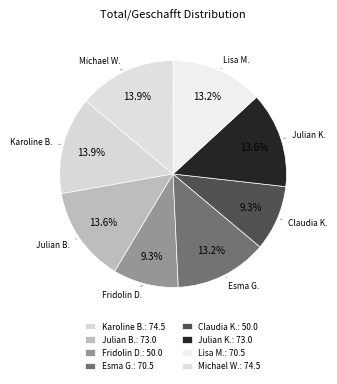

How many segments does this pie chart have?

8